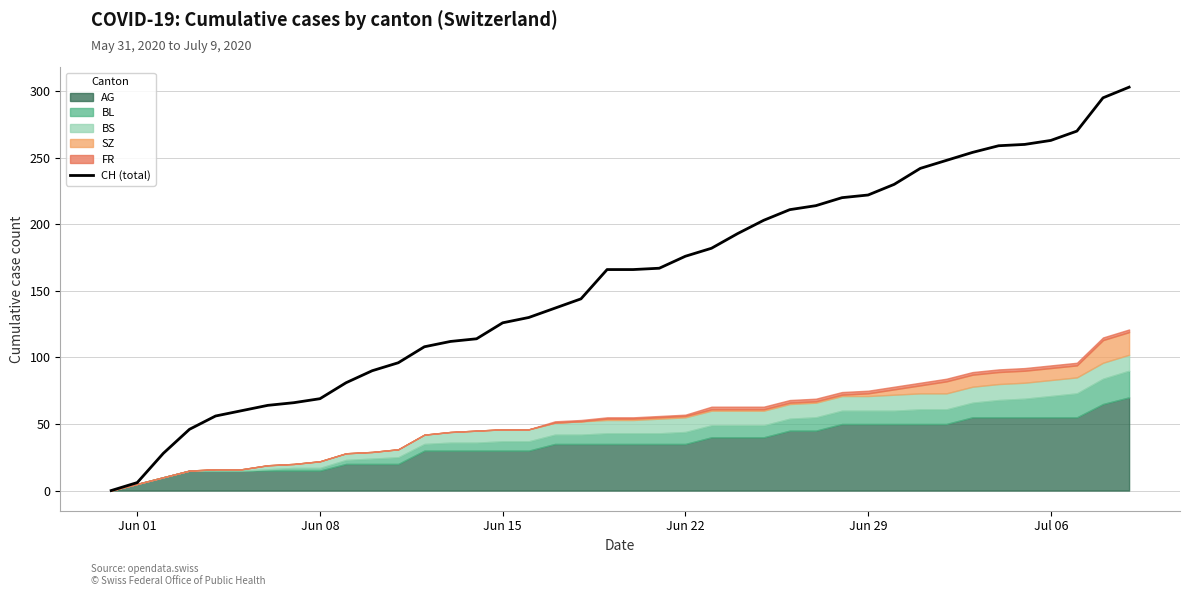

How many values are above zero?

39